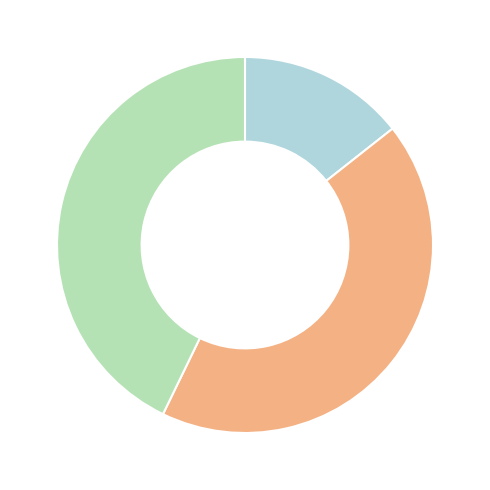

Is there a majority slice in this chart?

No